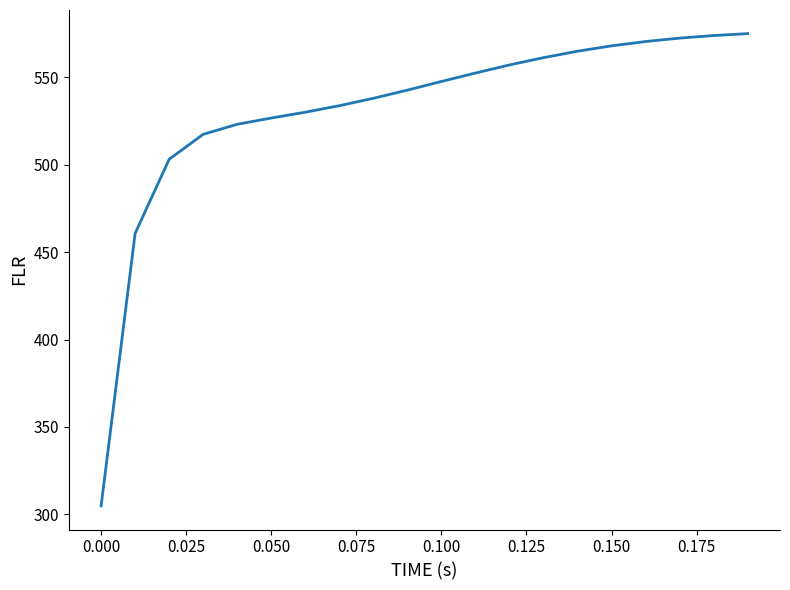

How many distinct data groups are displayed?

1